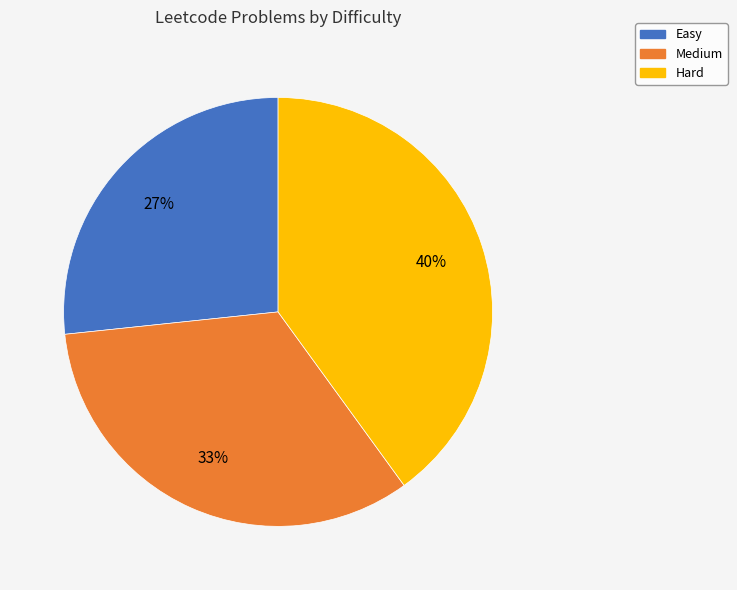

To the nearest percent, what is the difference between the Hard and Medium slice percentages?

7%